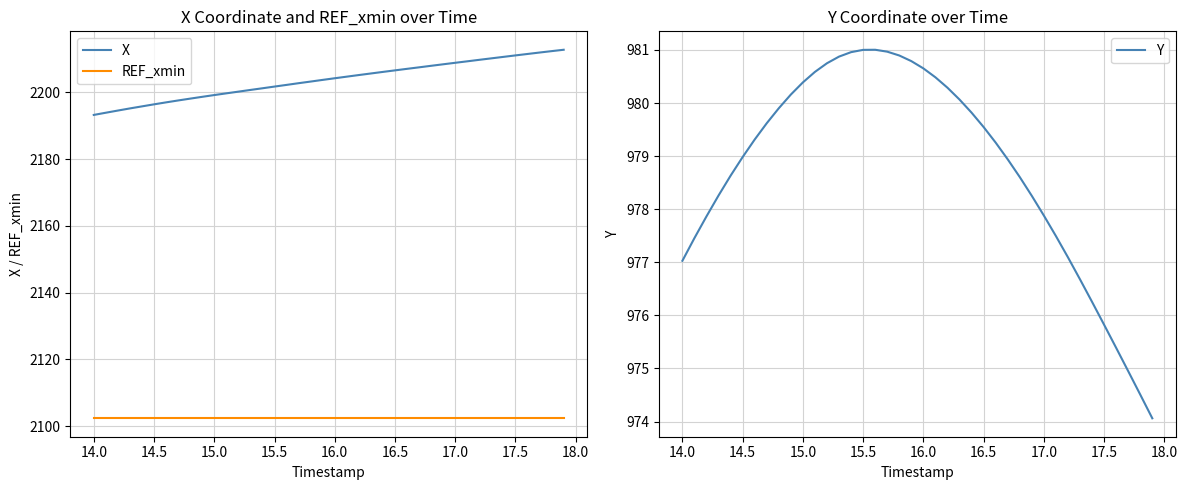

What is the maximum value for Y?

981.0